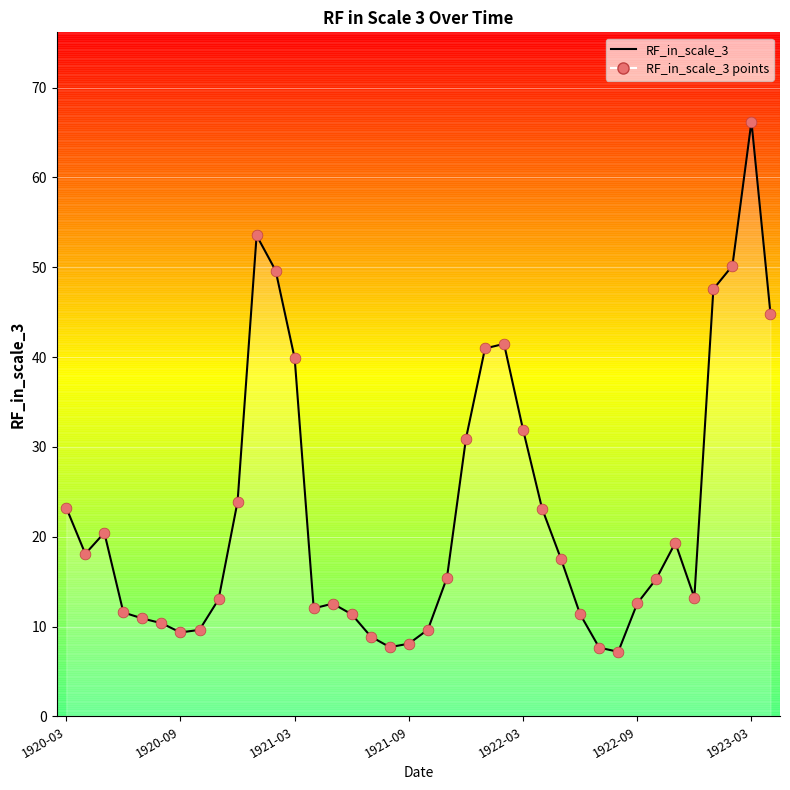

What is the difference between the maximum and minimum values?

59.0